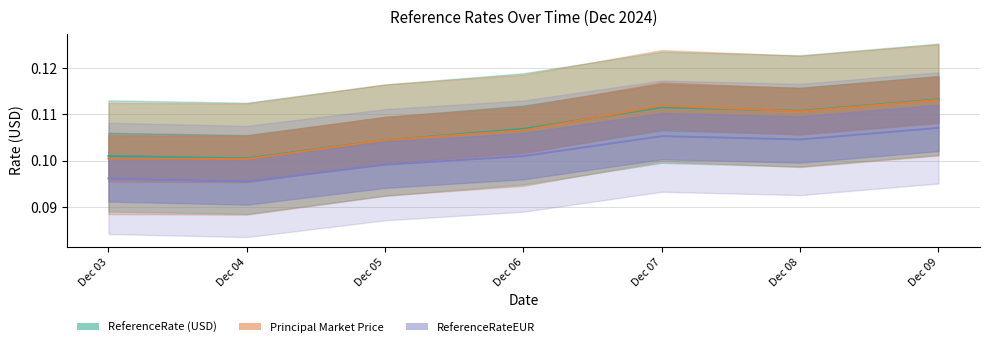

List the labels in order of ReferenceRateEUR value, smallest first.

Dec 04, Dec 03, Dec 05, Dec 06, Dec 08, Dec 07, Dec 09